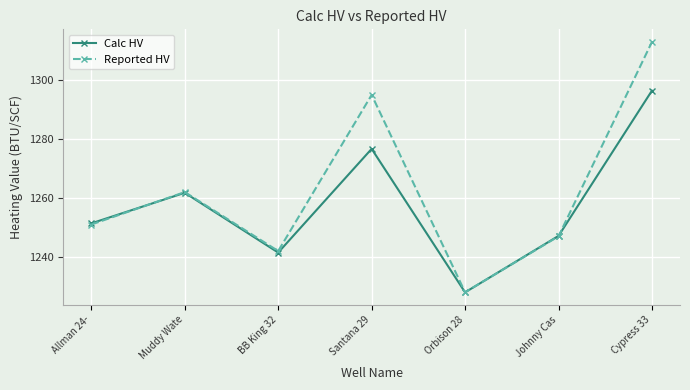

What is the approximate value of Calc HV at Orbison 28?

1228.0